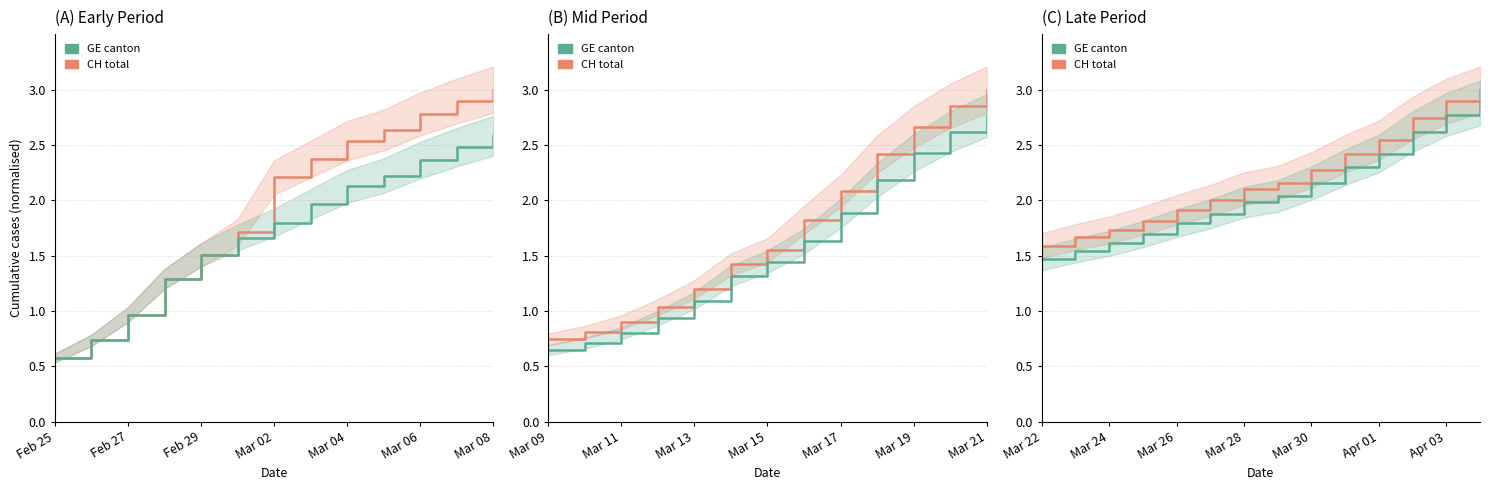

What is the average value of the GE canton series?

2.1